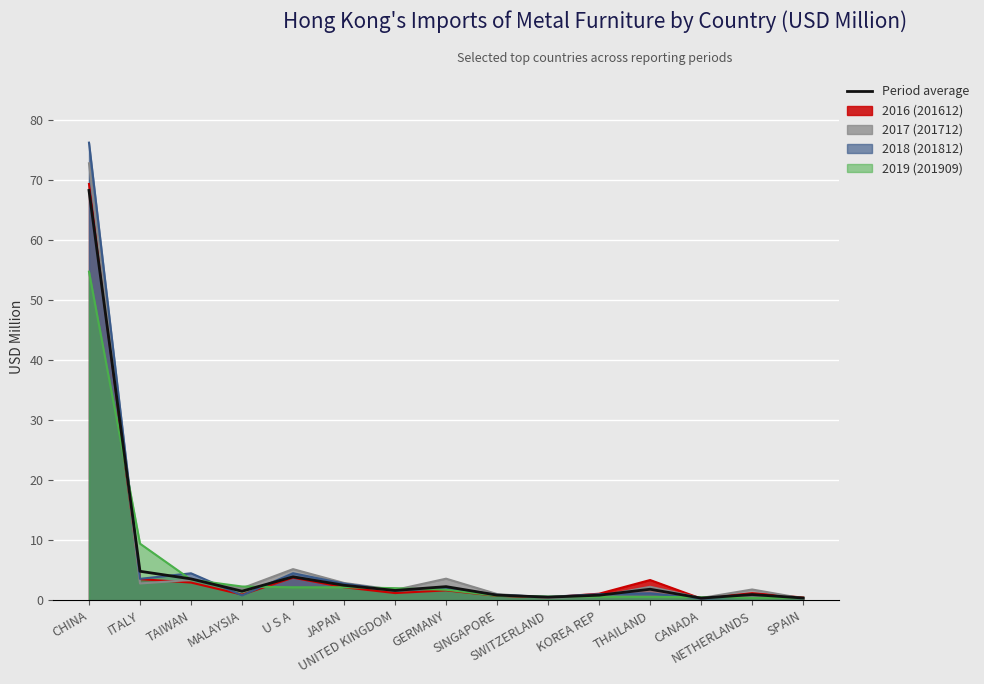

Which category has the lowest value across all series?

CANADA